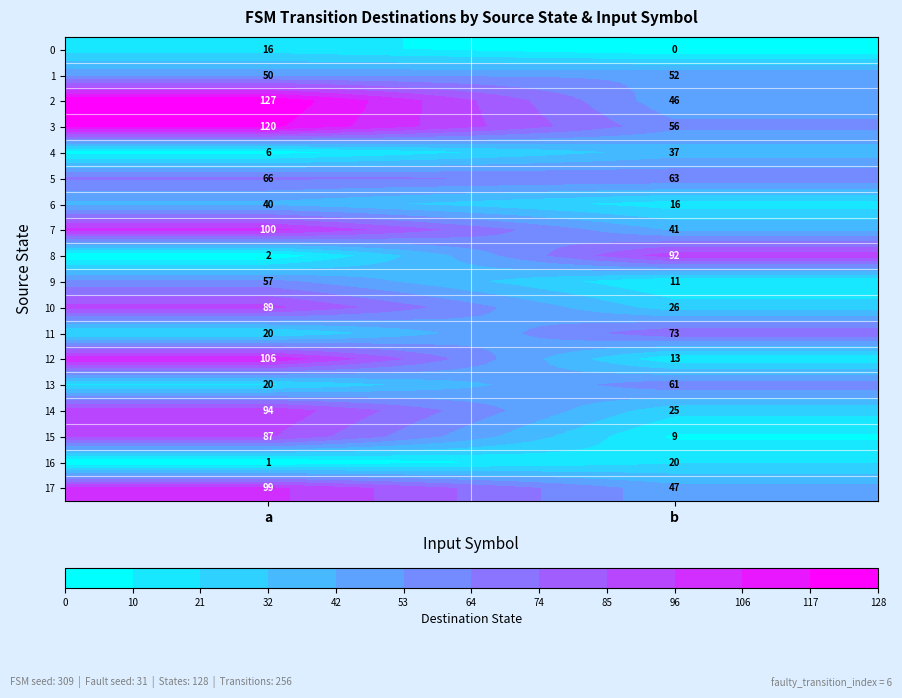

What is the maximum value shown in the chart?

127